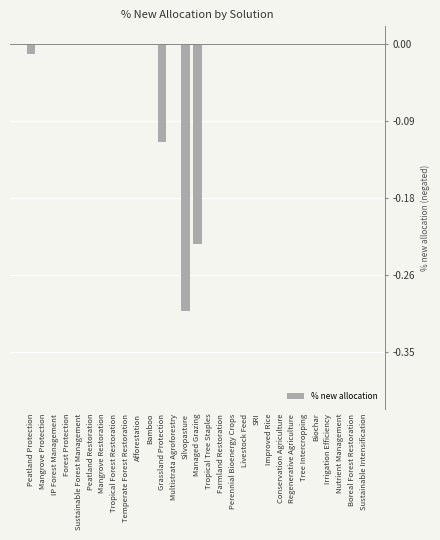

The chart shows a value of 0.1 at Multistrata Agroforestry. True or false?

False